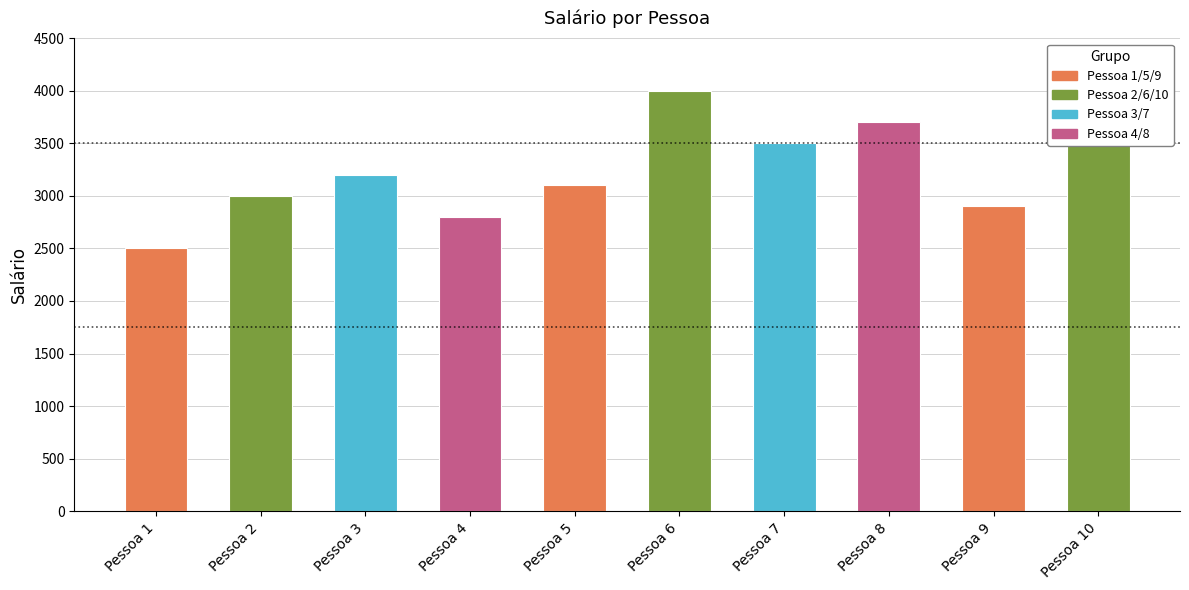

What is the average value?

3230